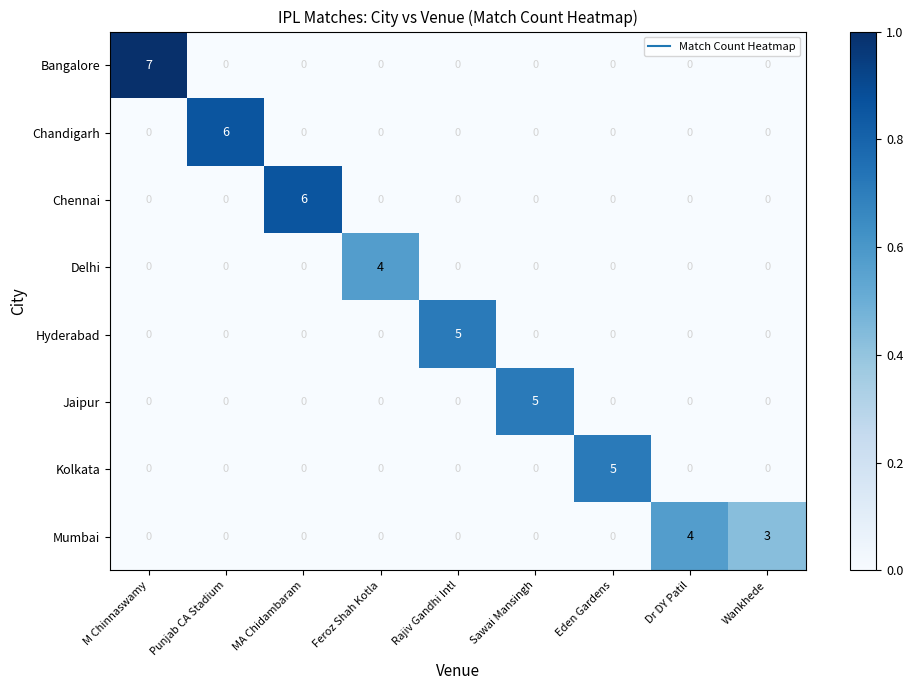

Which series changed the most between M Chinnaswamy and Rajiv Gandhi Intl?

Bangalore